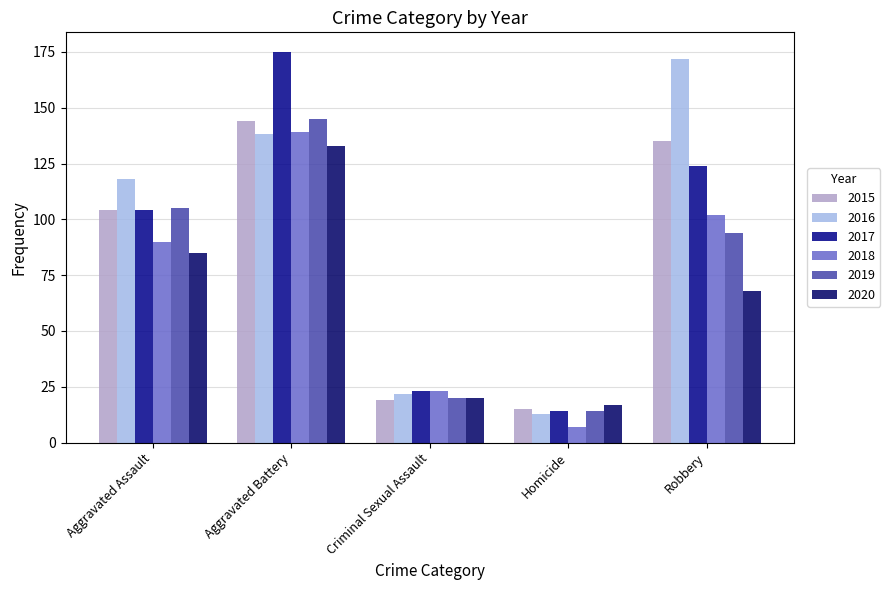

What is the label of the 4th bar from the left?

Homicide